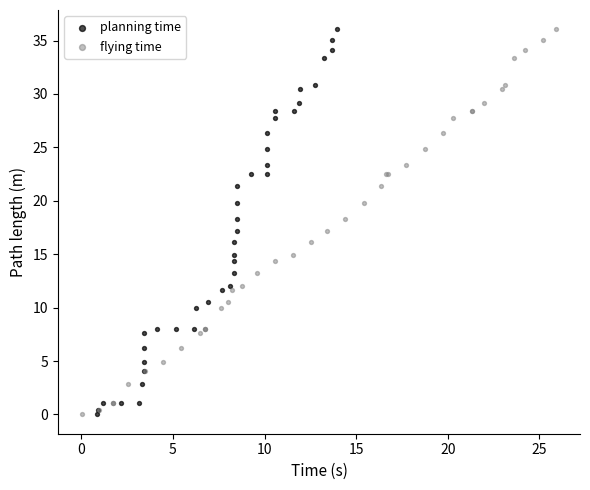

What are all the series names shown in the legend?

planning time, flying time